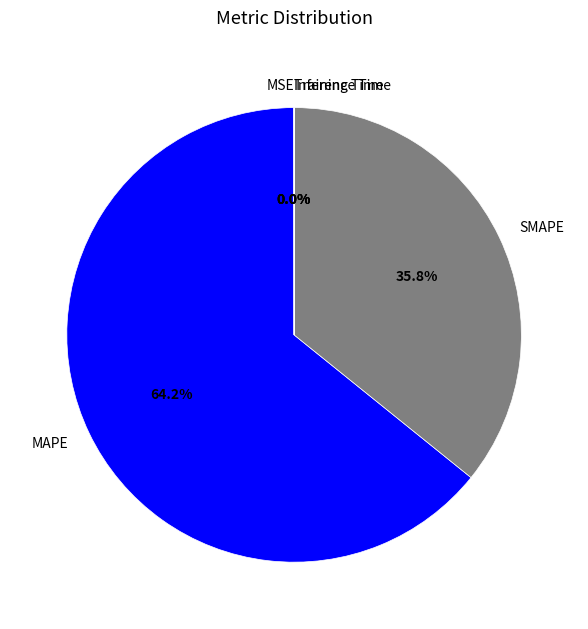

Is MAPE the majority of the pie?

Yes